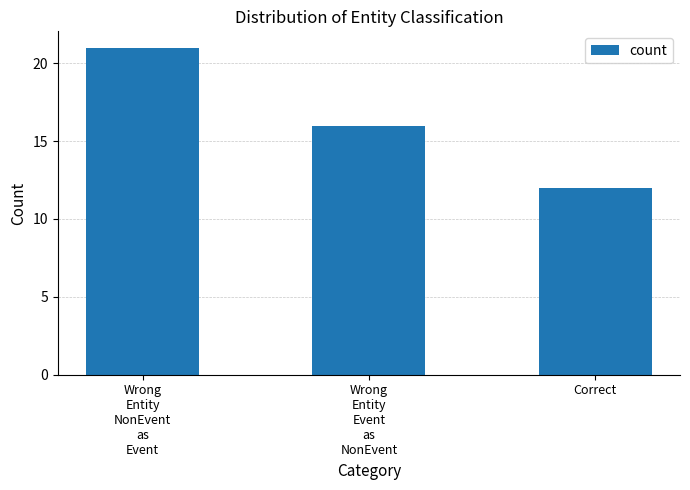

What is the sum of the values at Wrong
Entity
Event
as
NonEvent and Correct?

28